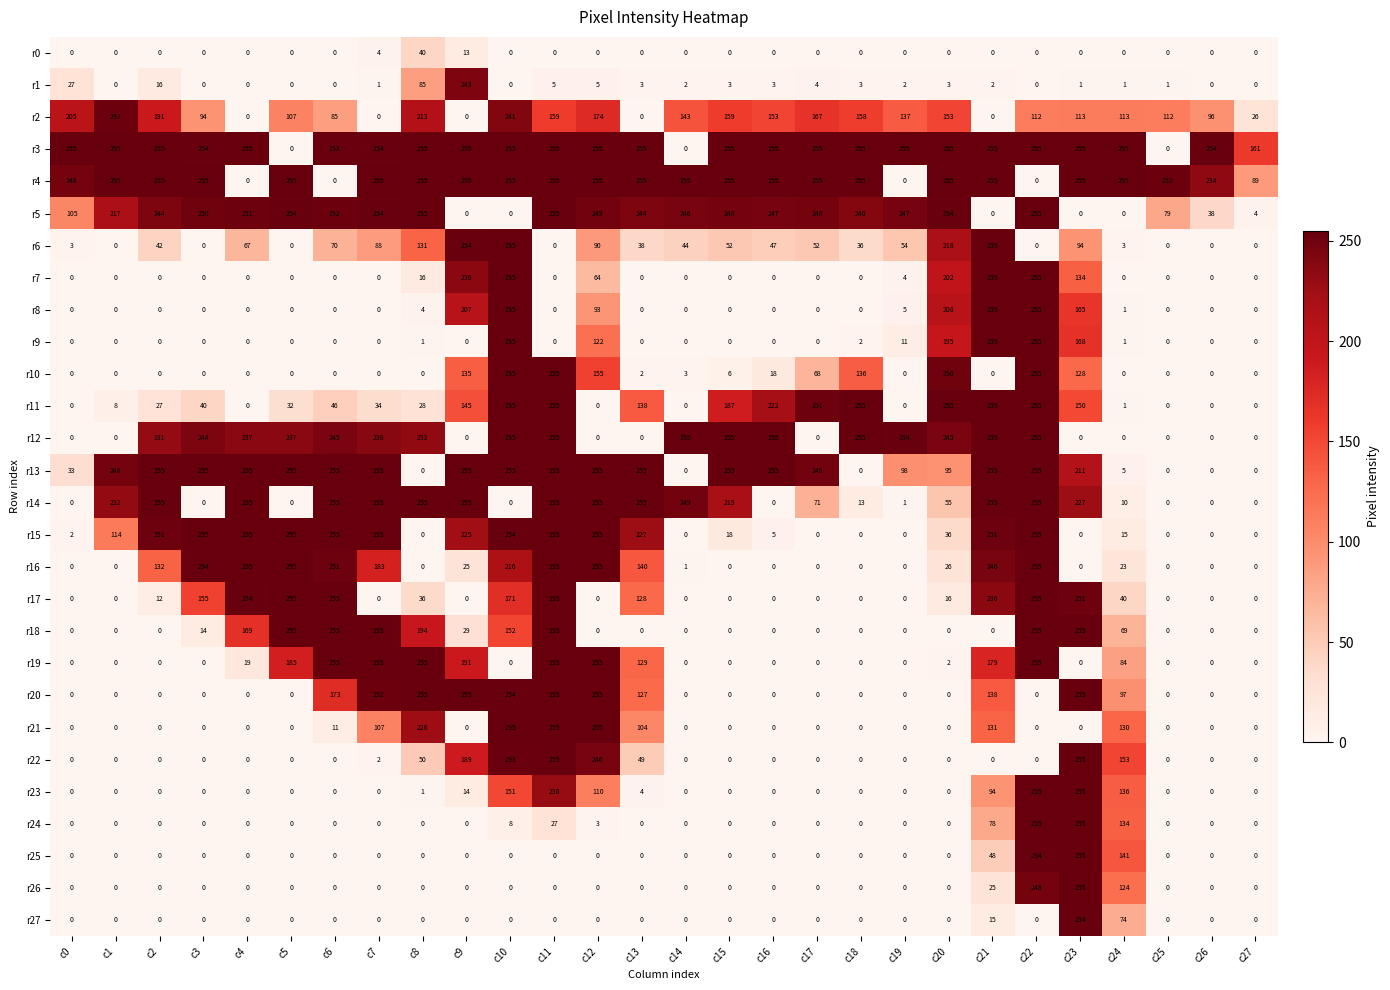

What is the sum of all r25 values?

698